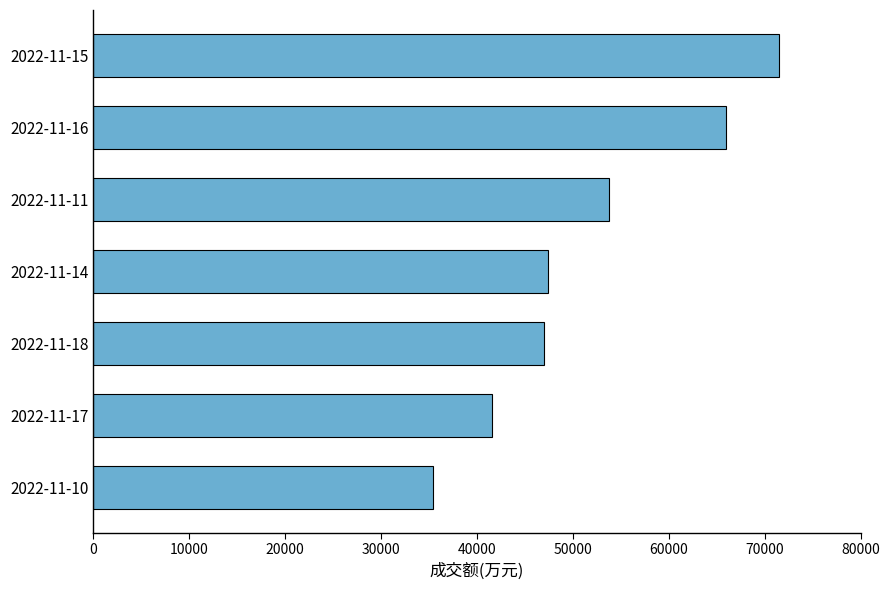

What is the minimum value shown in the chart?

35373